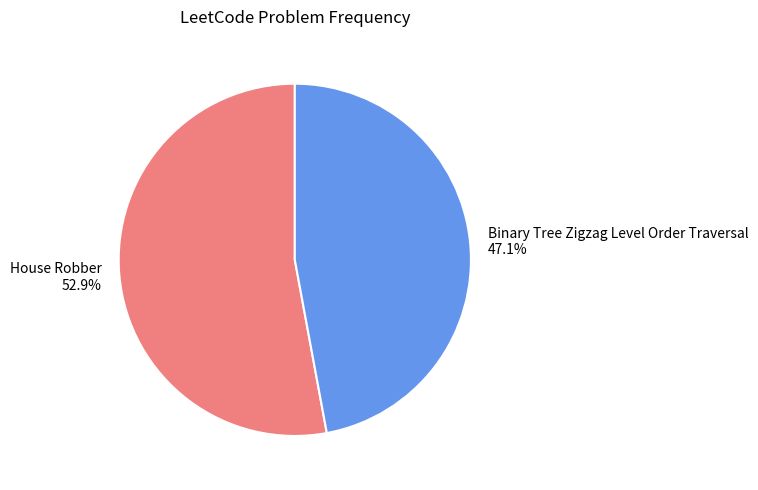

Which has a higher value, Binary Tree Zigzag Level Order Traversal or House Robber?

House Robber